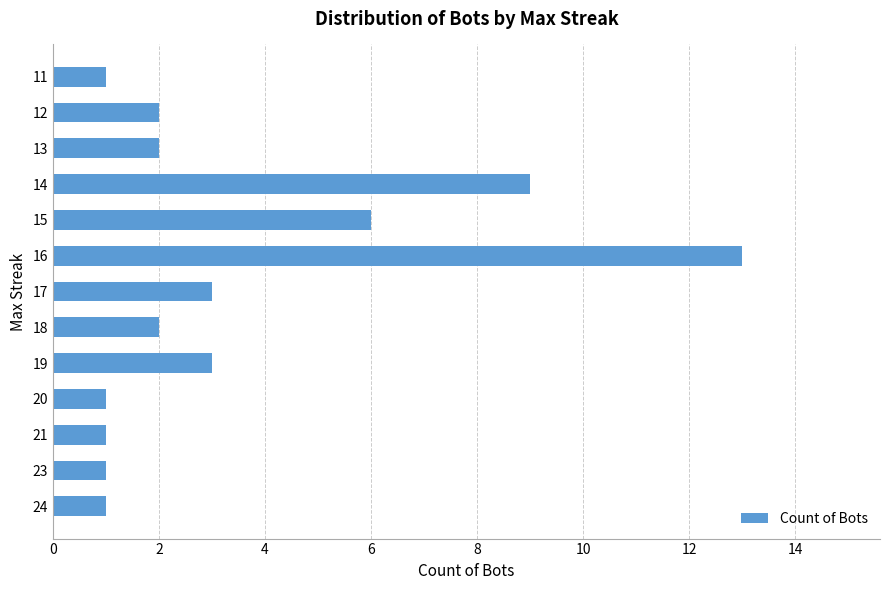

At which category does the chart reach its peak across all series?

16